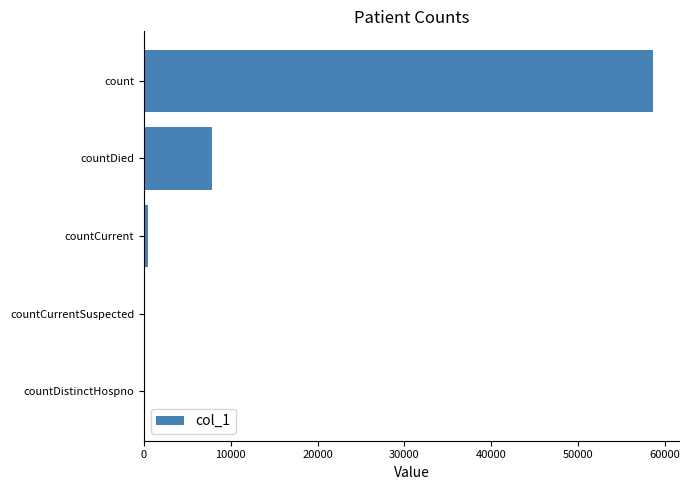

What is the maximum value shown in the chart?

58687